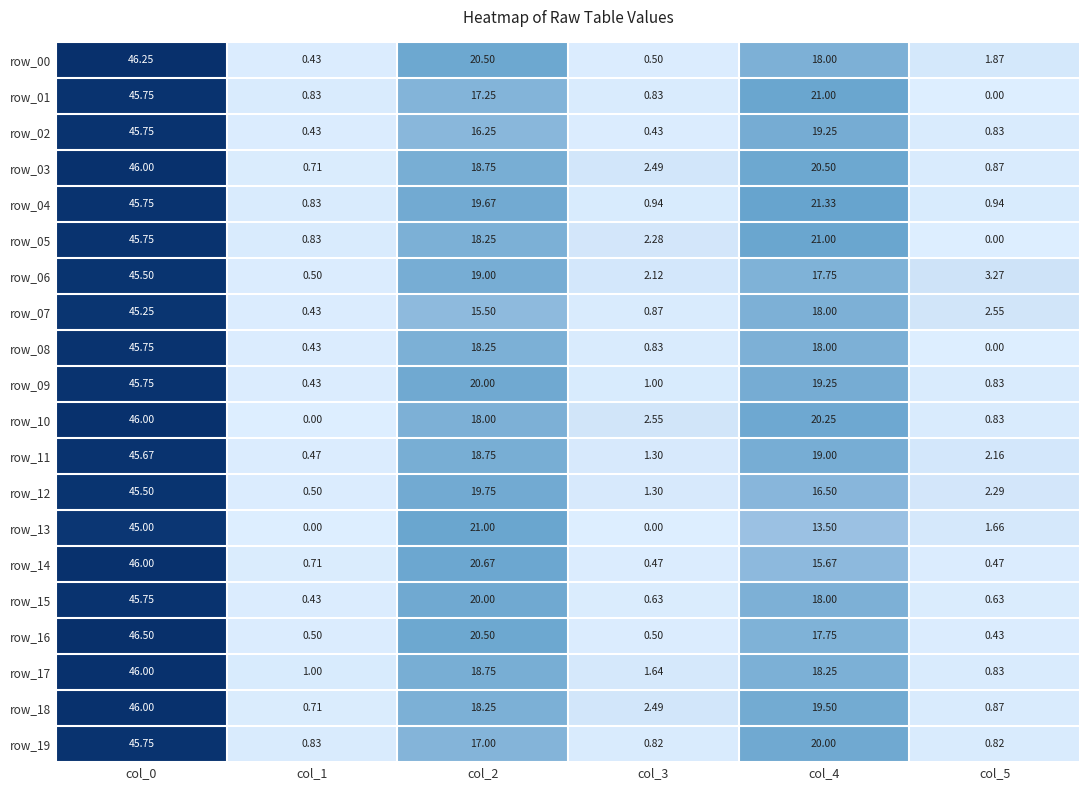

What is the total value across all series at col_0?

915.7